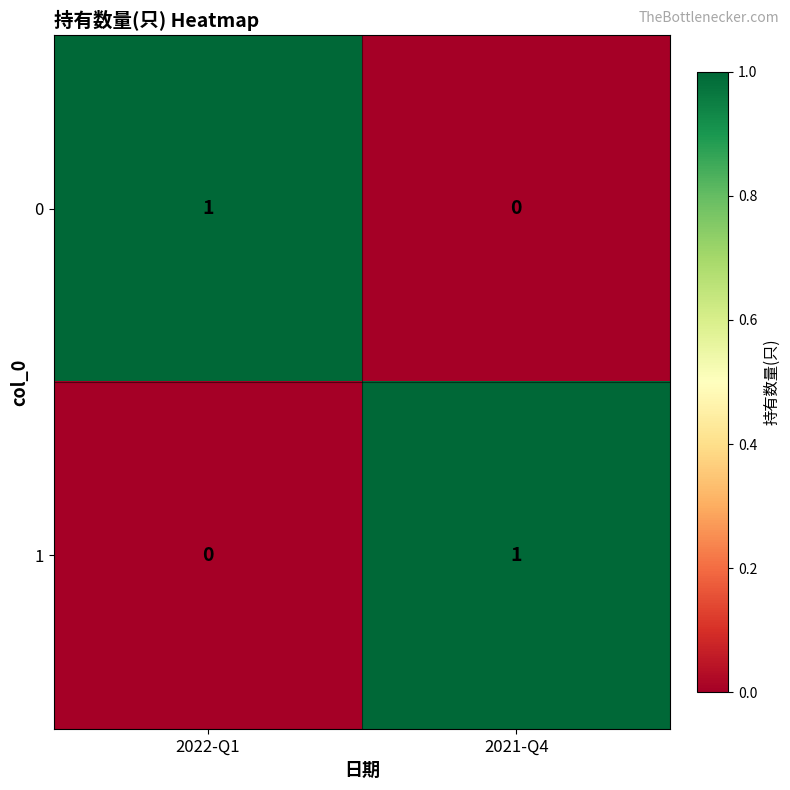

Reading right to left, list all the values displayed in this chart.

0: 2021-Q4=0	2022-Q1=1
1: 2021-Q4=1	2022-Q1=0